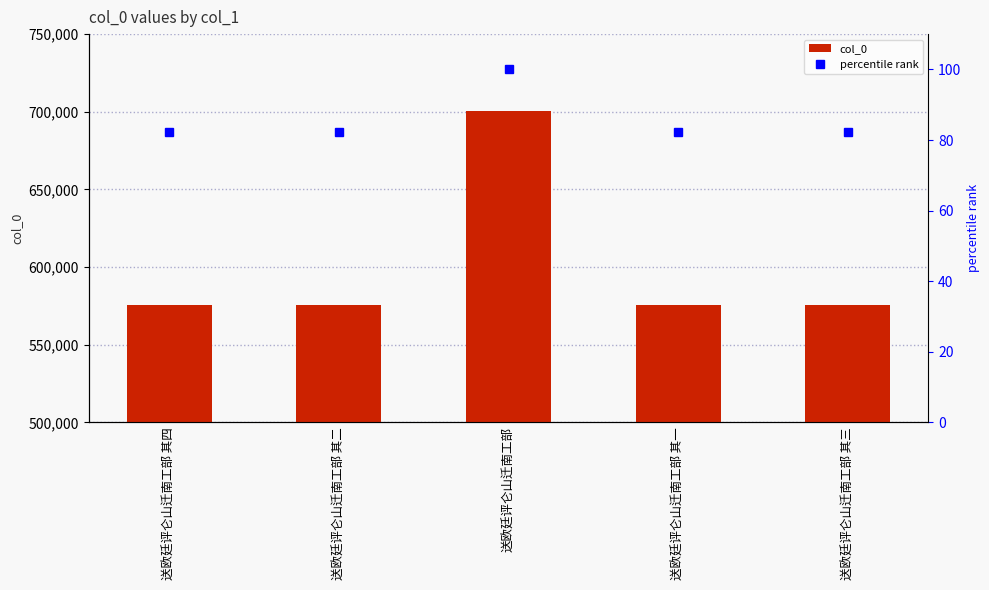

What is the average value of the col_0 series?

600585